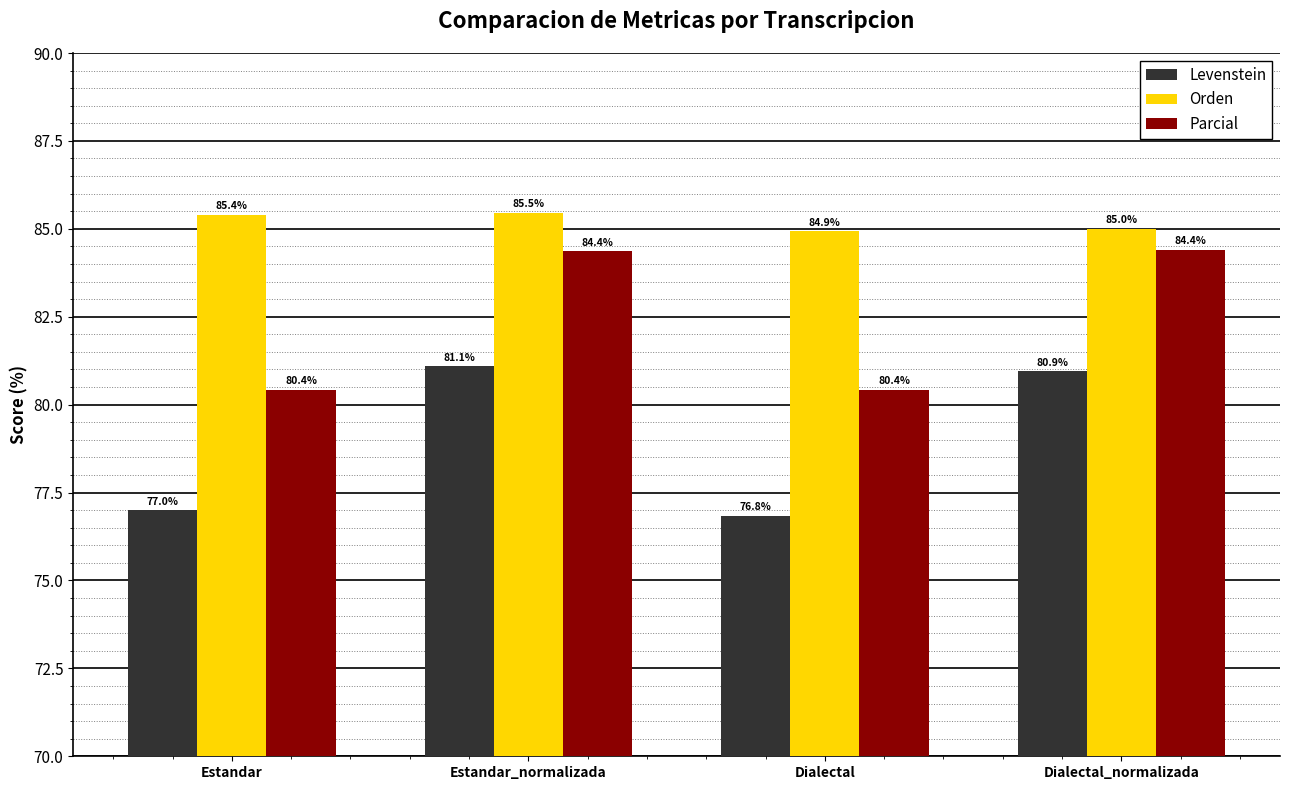

Reading left to right, extract all data points from this chart.

Levenstein: Estandar=77.0	Estandar_normalizada=81.1	Dialectal=76.8	Dialectal_normalizada=80.9
Orden: Estandar=85.4	Estandar_normalizada=85.5	Dialectal=84.9	Dialectal_normalizada=85.0
Parcial: Estandar=80.4	Estandar_normalizada=84.4	Dialectal=80.4	Dialectal_normalizada=84.4